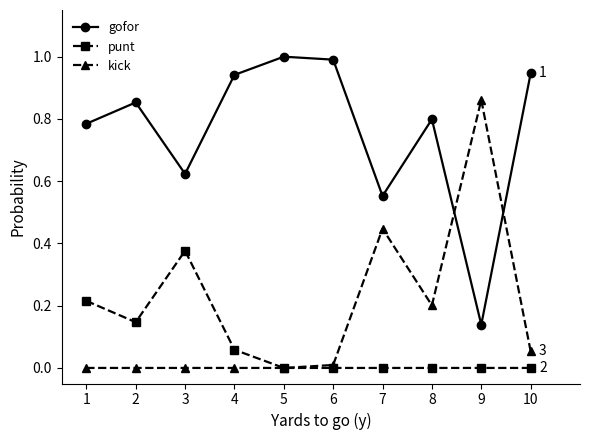

Is it true that gofor equals 1.5 at 2?

False